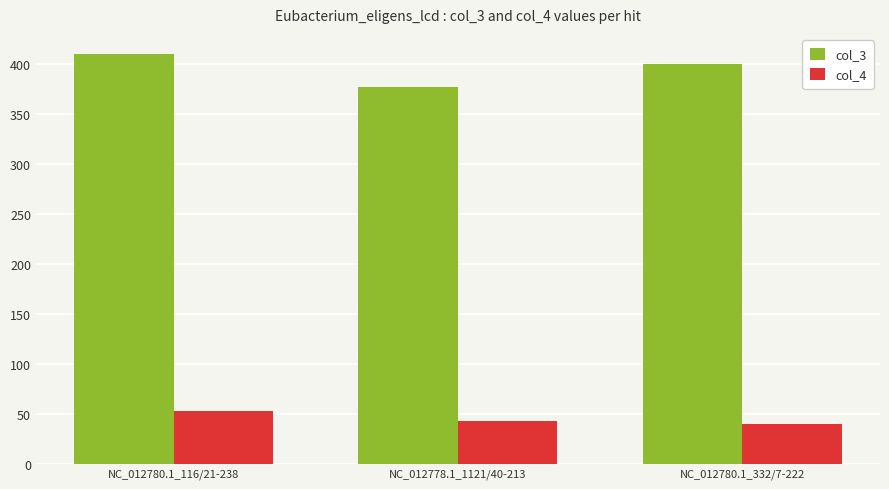

Rank the series by their maximum value, from lowest to highest.

col_4, col_3